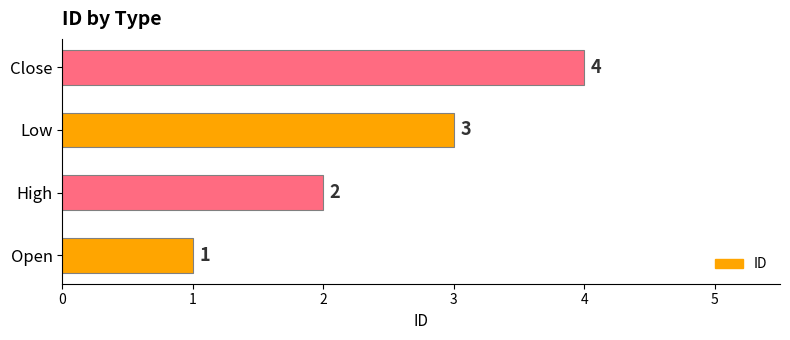

Count the number of data series in this chart.

1